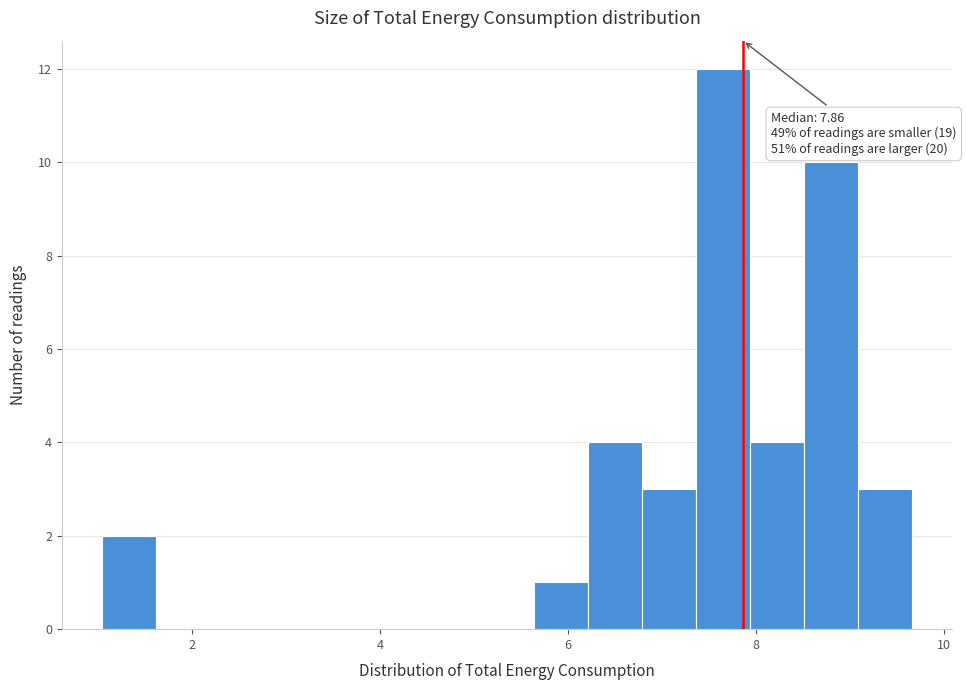

Read against the x-axis, roughly where is the centre of the tallest bar?

7.6